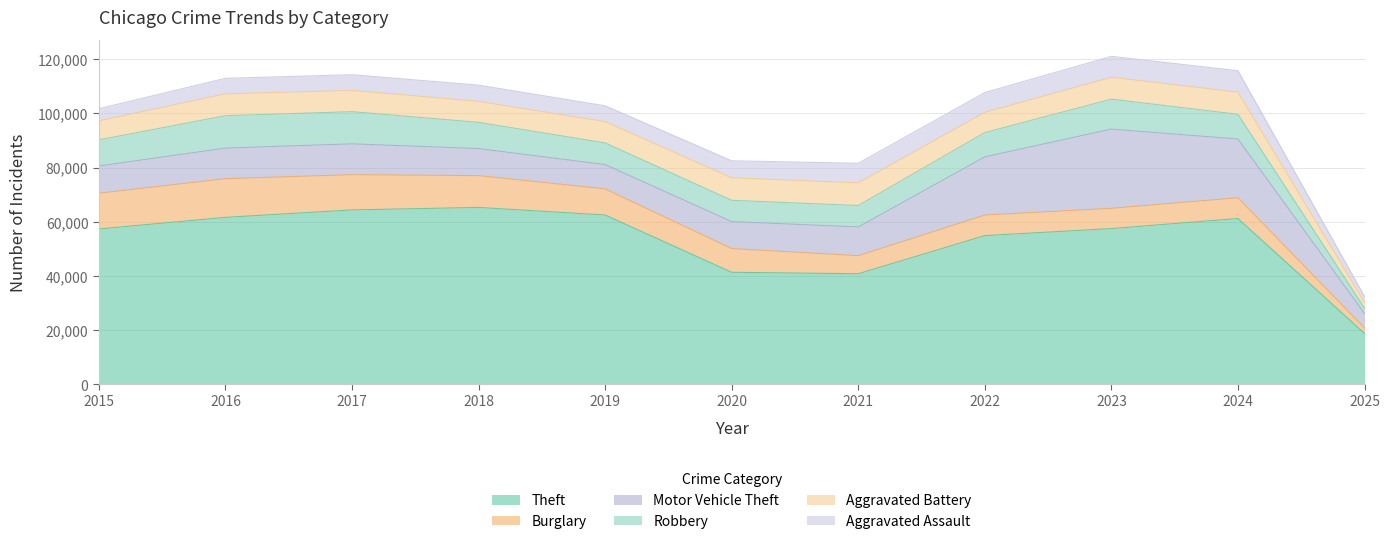

The value of Robbery at 2024 is 12289. True or false?

False